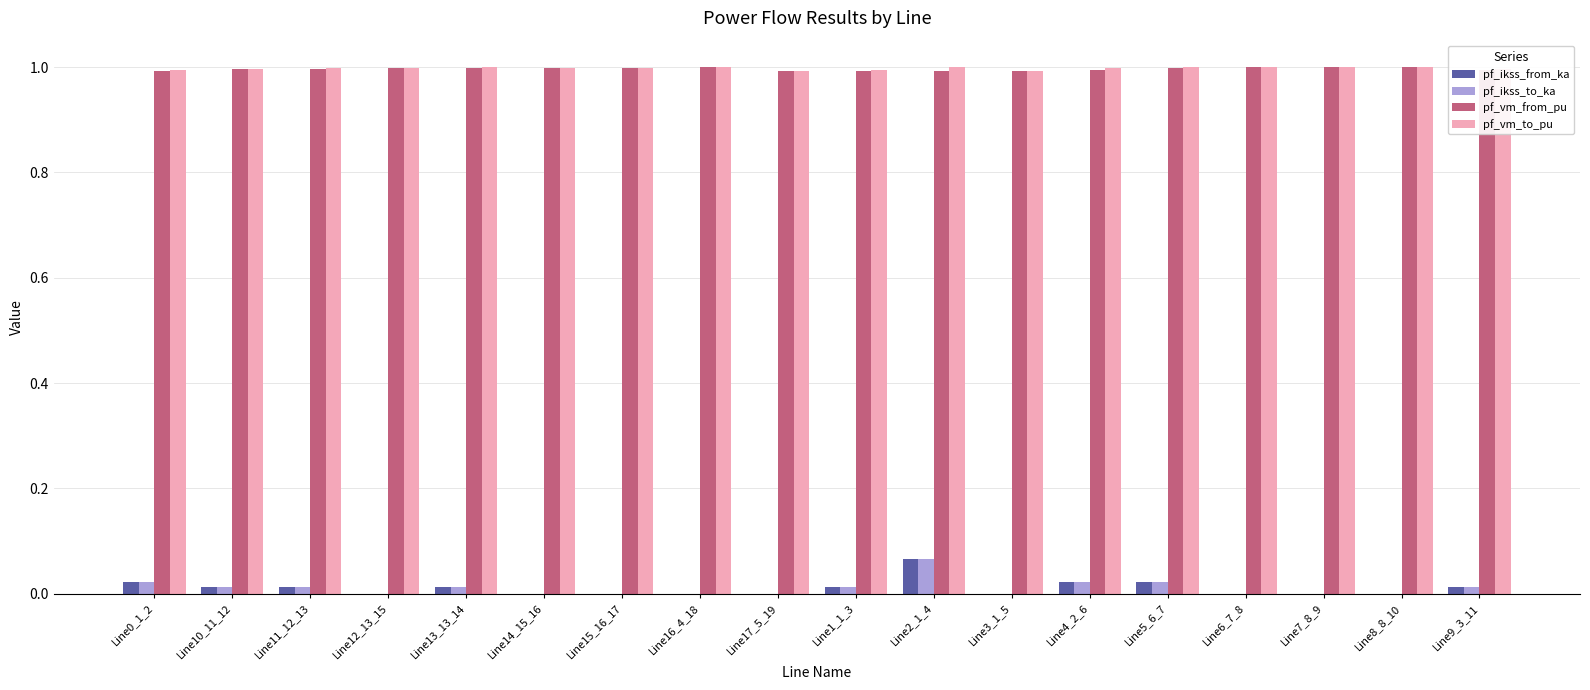

What are all the series names shown in the legend?

pf_ikss_from_ka, pf_ikss_to_ka, pf_vm_from_pu, pf_vm_to_pu